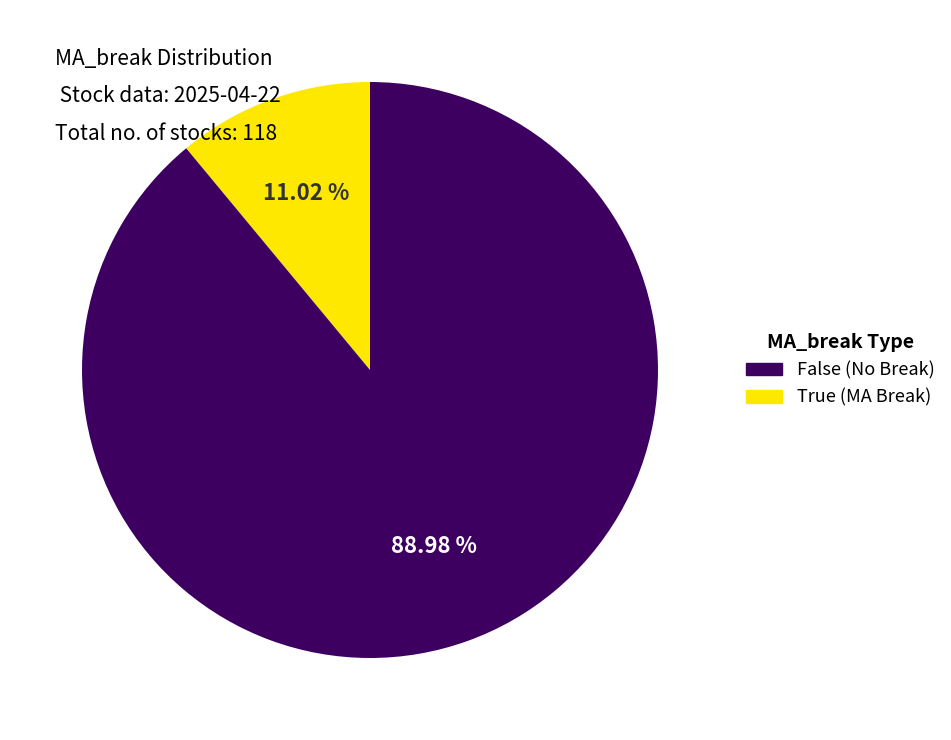

Is there any slice that represents more than half of the pie?

Yes